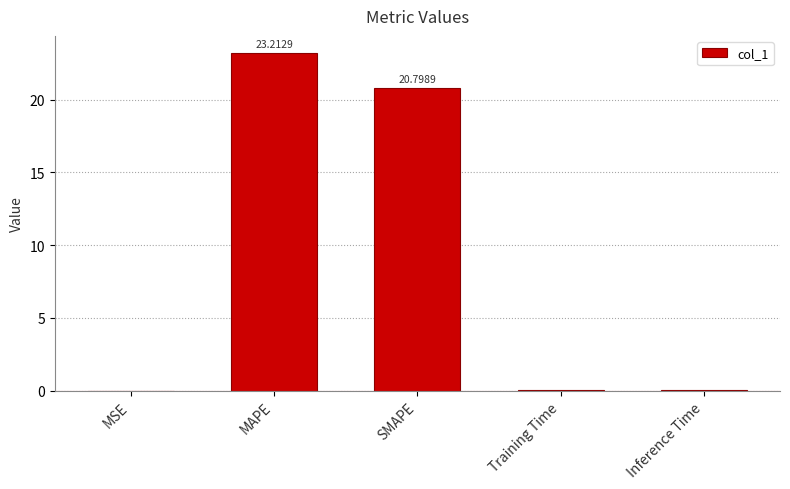

What is the sum of all values?

44.2